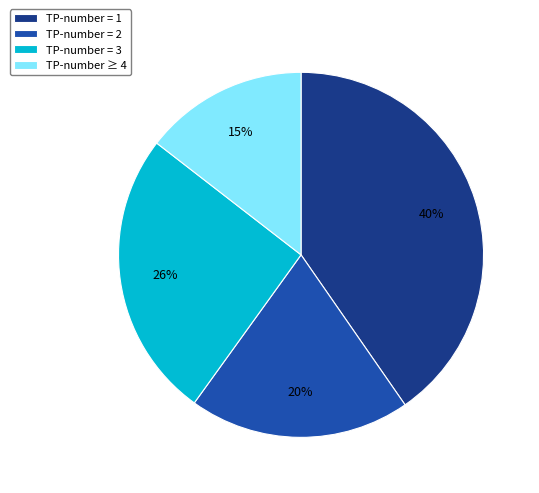

To the nearest percent, what is the difference between the TP-number = 2 and TP-number ≥ 4 slice percentages?

5%